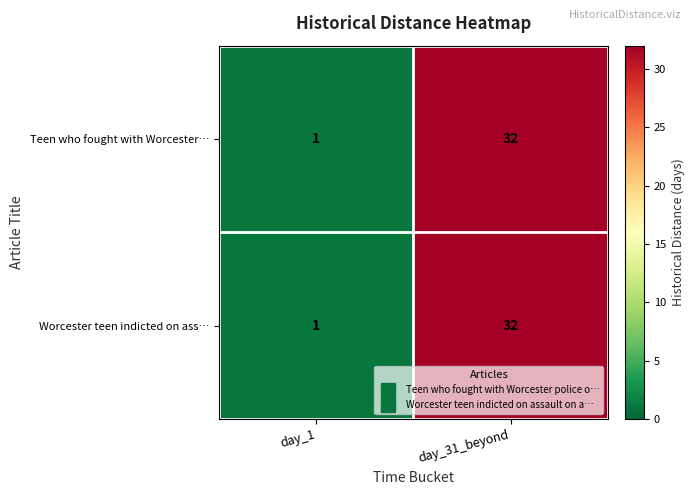

What is the difference between the Teen who fought with Worcester… values at day_31_beyond and day_1?

31